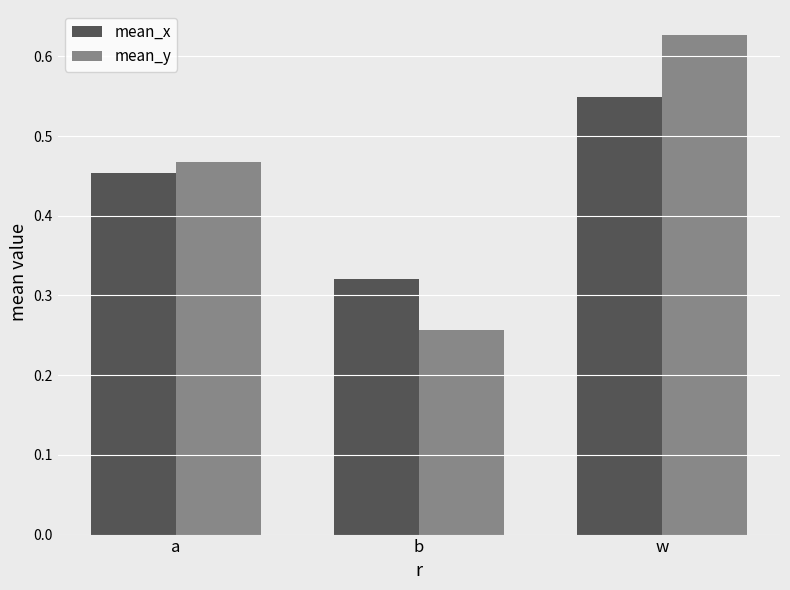

Which series has the largest range (max minus min)?

mean_y